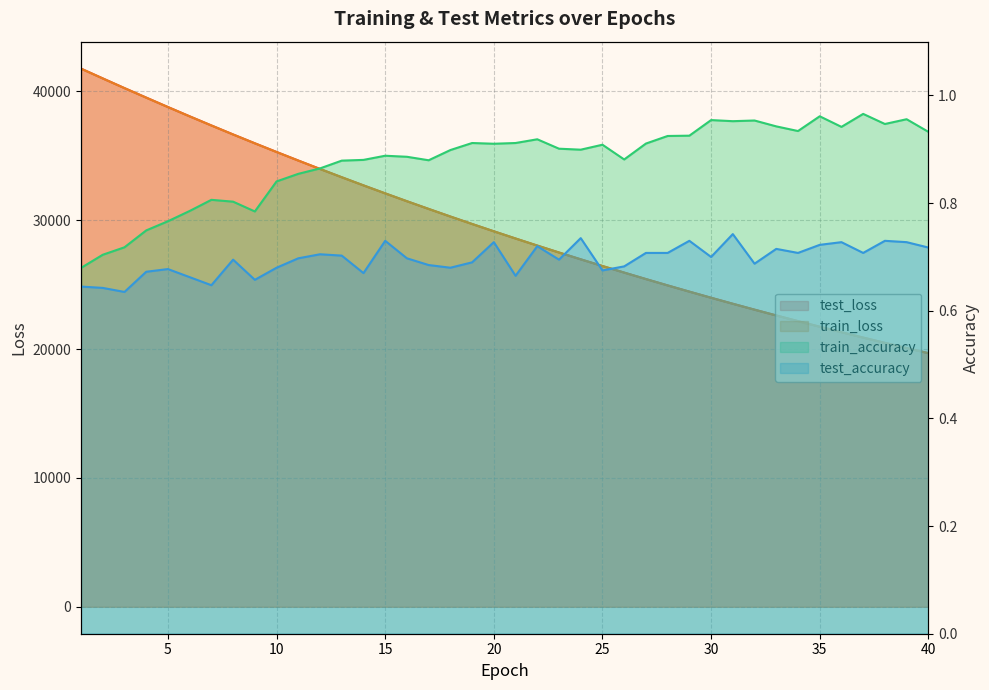

Which category has the lowest value across all series?

3